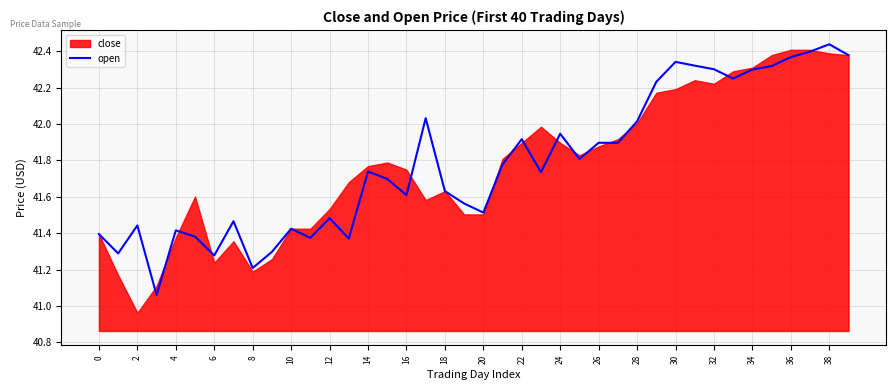

True or false: there are more than 2 points higher than both neighbors.

True